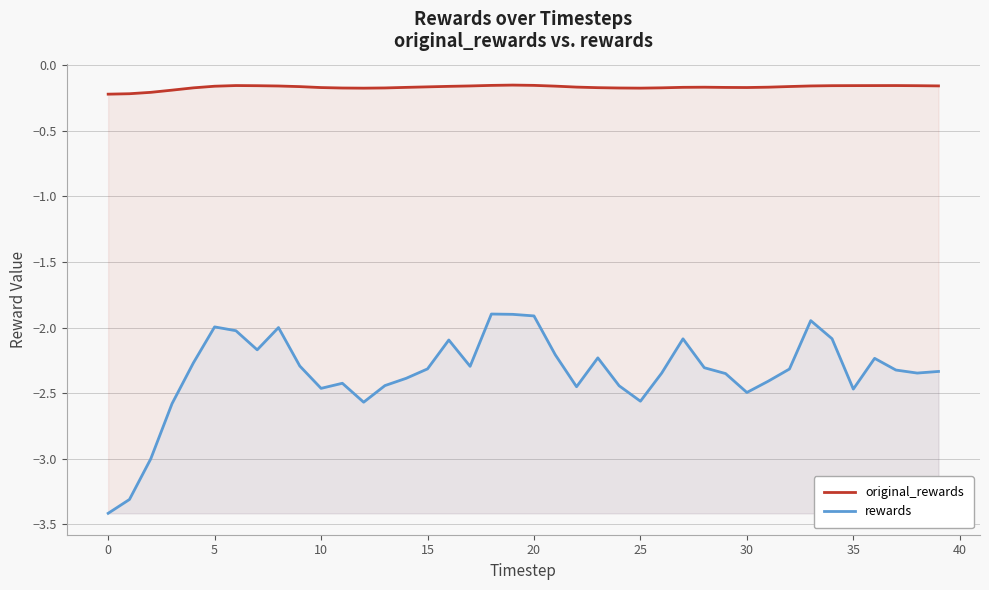

What is the sum of the original_rewards values at 35 and 23?

-0.3